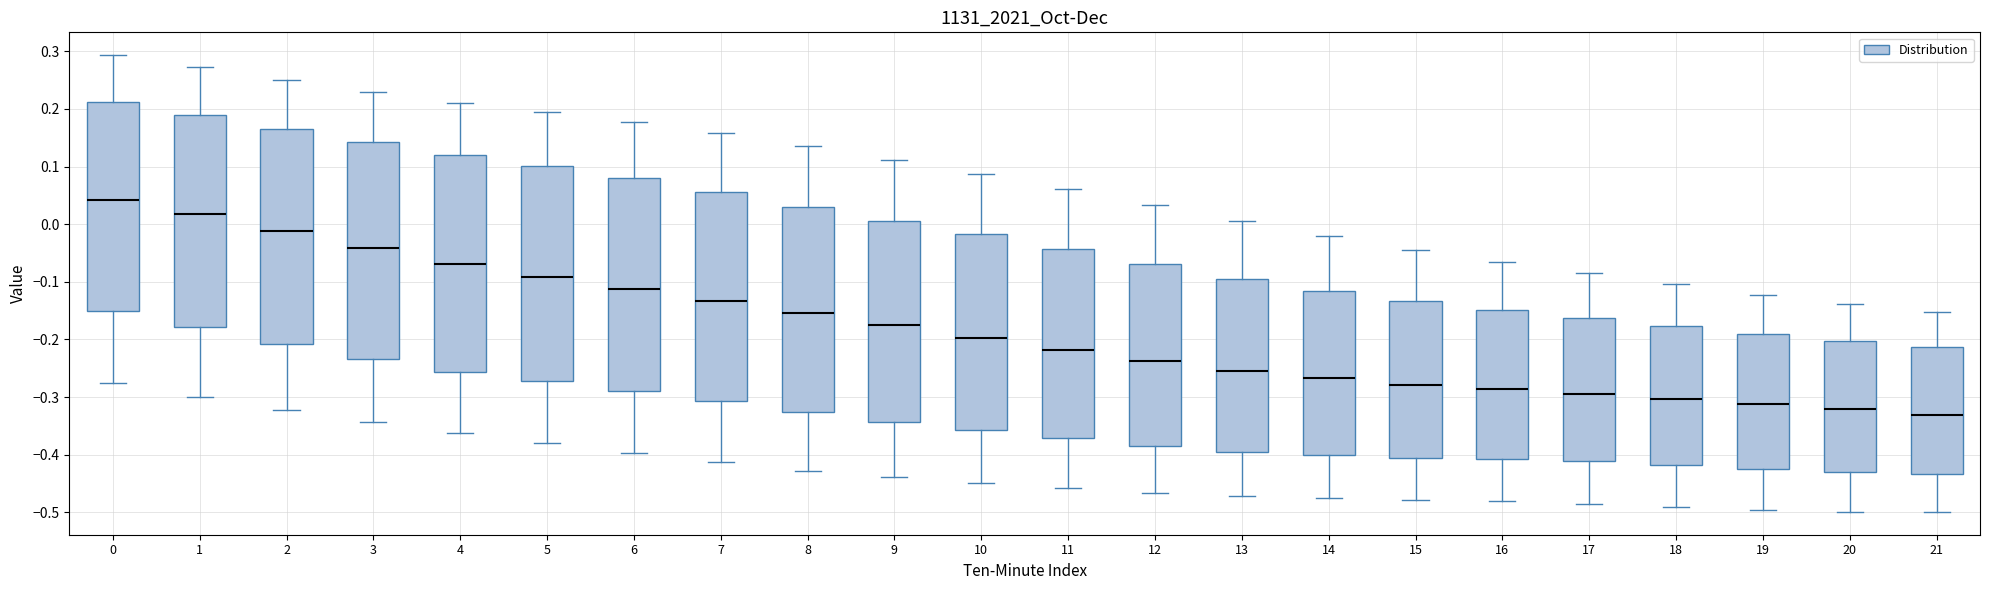

Reading left to right, read every box against the y-axis: the position of its median line, the range the box covers, and the ends of its whiskers. The values are not printed on the chart, so give them approximately, as read against the axis.

0: median 0.04, box -0.15 to 0.21, whiskers -0.28 to 0.29
1: median 0.02, box -0.18 to 0.19, whiskers -0.30 to 0.27
2: median -0.01, box -0.21 to 0.17, whiskers -0.32 to 0.25
3: median -0.04, box -0.23 to 0.14, whiskers -0.34 to 0.23
4: median -0.07, box -0.26 to 0.12, whiskers -0.36 to 0.21
5: median -0.09, box -0.27 to 0.10, whiskers -0.38 to 0.19
6: median -0.11, box -0.29 to 0.08, whiskers -0.40 to 0.18
7: median -0.13, box -0.31 to 0.06, whiskers -0.41 to 0.16
8: median -0.15, box -0.33 to 0.03, whiskers -0.43 to 0.14
9: median -0.18, box -0.34 to 0.01, whiskers -0.44 to 0.11
10: median -0.20, box -0.36 to -0.02, whiskers -0.45 to 0.09
11: median -0.22, box -0.37 to -0.04, whiskers -0.46 to 0.06
12: median -0.24, box -0.38 to -0.07, whiskers -0.47 to 0.03
13: median -0.26, box -0.39 to -0.09, whiskers -0.47 to 0.01
14: median -0.27, box -0.40 to -0.12, whiskers -0.48 to -0.02
15: median -0.28, box -0.41 to -0.13, whiskers -0.48 to -0.05
16: median -0.29, box -0.41 to -0.15, whiskers -0.48 to -0.07
17: median -0.29, box -0.41 to -0.16, whiskers -0.49 to -0.08
18: median -0.30, box -0.42 to -0.18, whiskers -0.49 to -0.10
19: median -0.31, box -0.42 to -0.19, whiskers -0.50 to -0.12
20: median -0.32, box -0.43 to -0.20, whiskers -0.50 to -0.14
21: median -0.33, box -0.43 to -0.21, whiskers -0.50 to -0.15